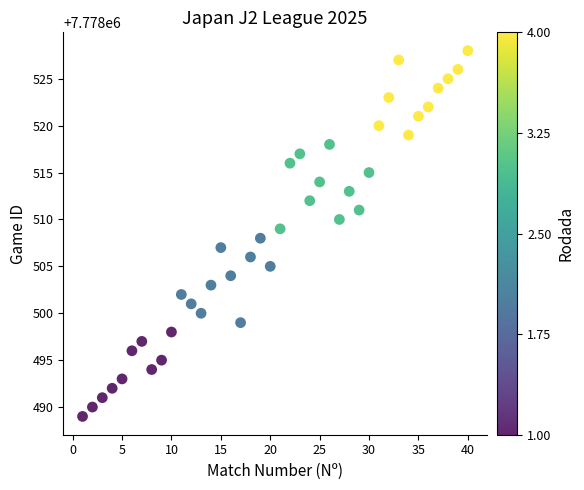

What is the range of X values (max minus min)?

39